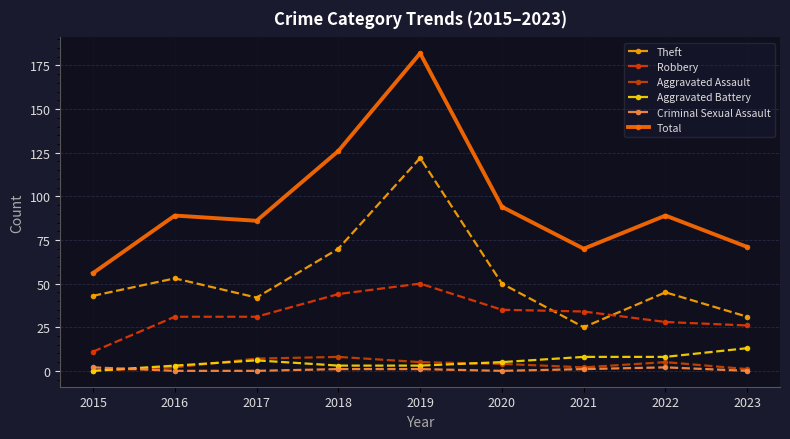

What value does the Aggravated Assault series have at 2016?

2